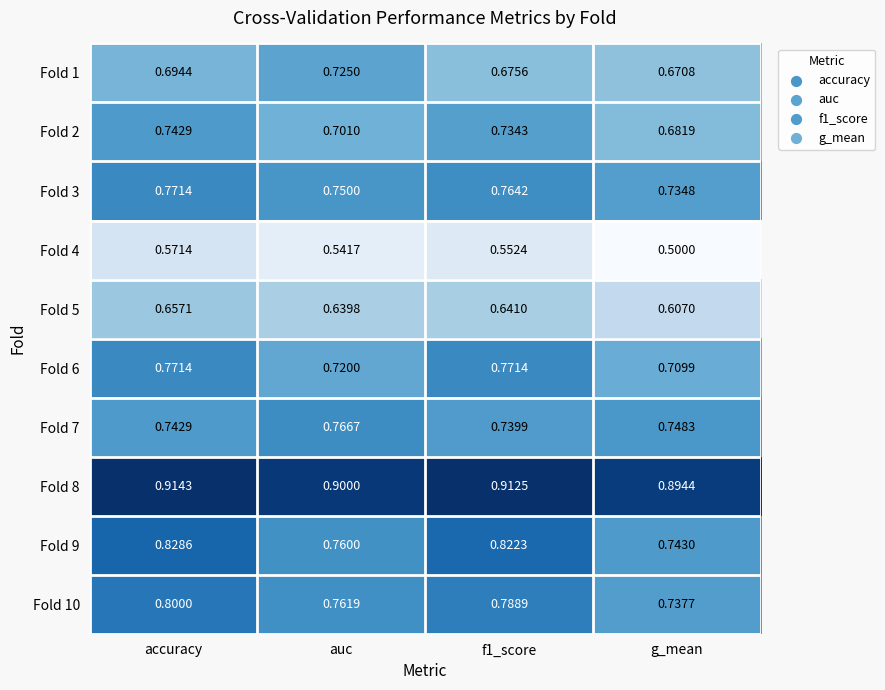

Which category has the lowest value in the Fold 6 series?

g_mean